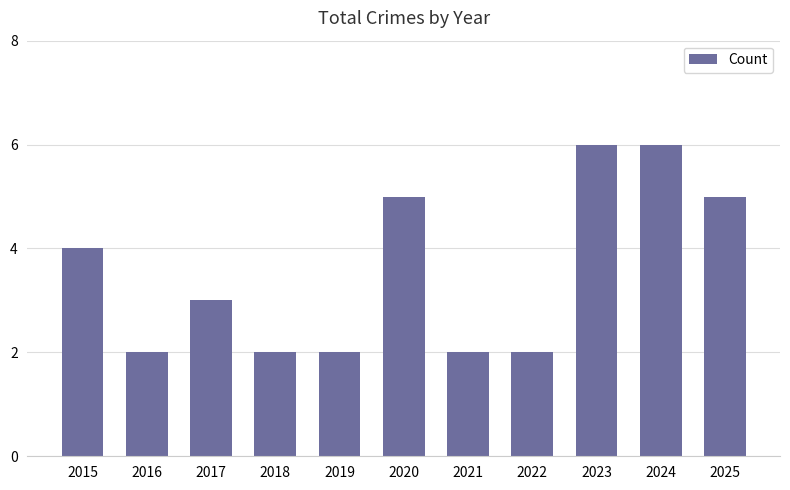

What is the difference between the maximum and minimum values?

4